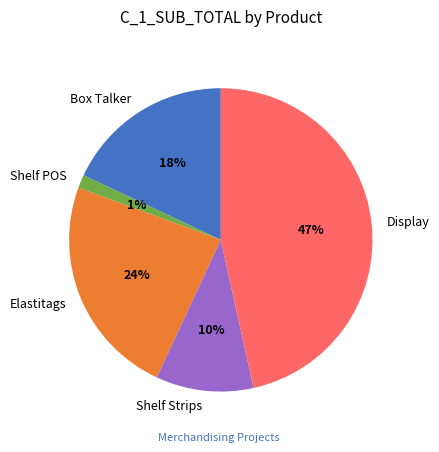

To the nearest percent, what is the difference between the Shelf Strips and Shelf POS slice percentages?

9%